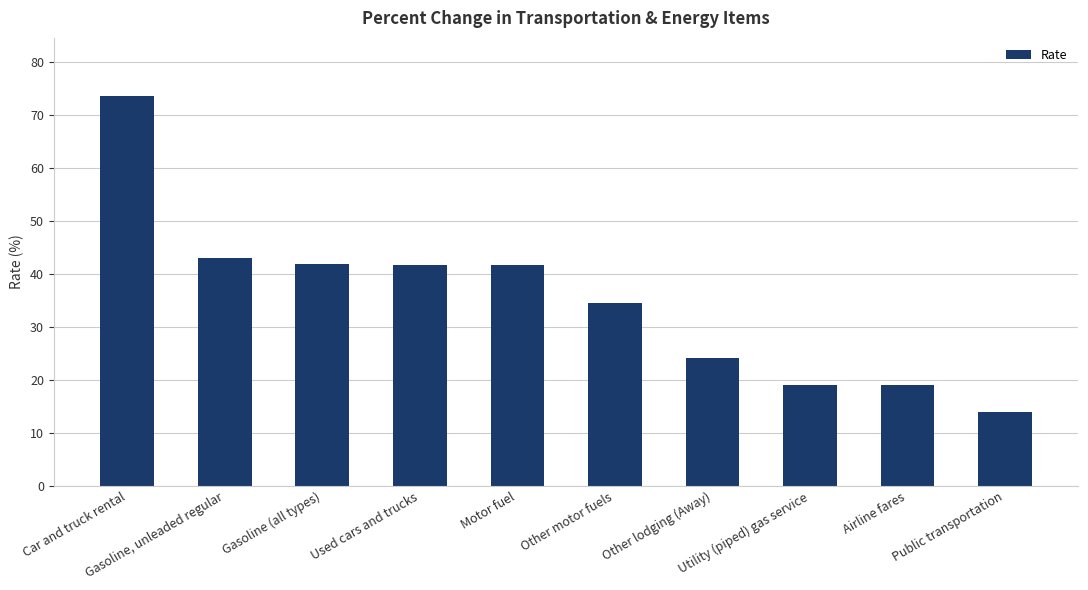

At which label does the data first exceed 41?

Car and truck rental